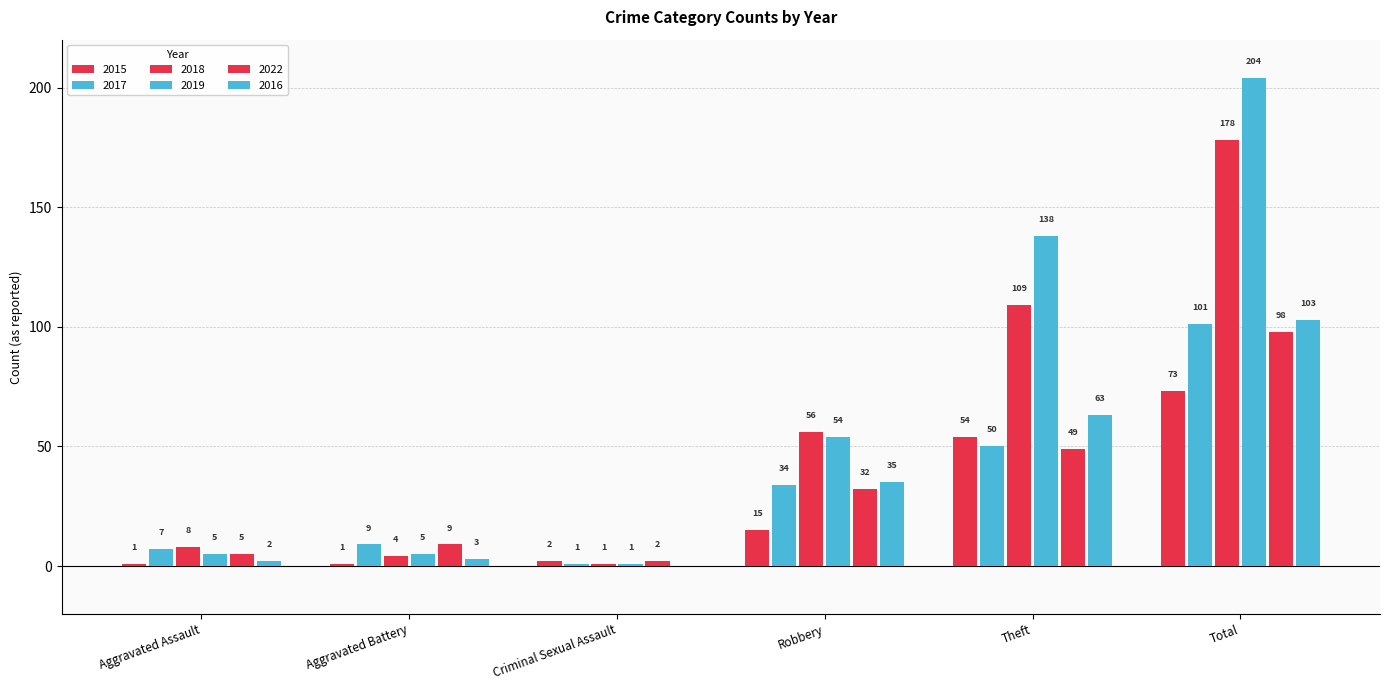

What is the average value of the 2019 series?

68